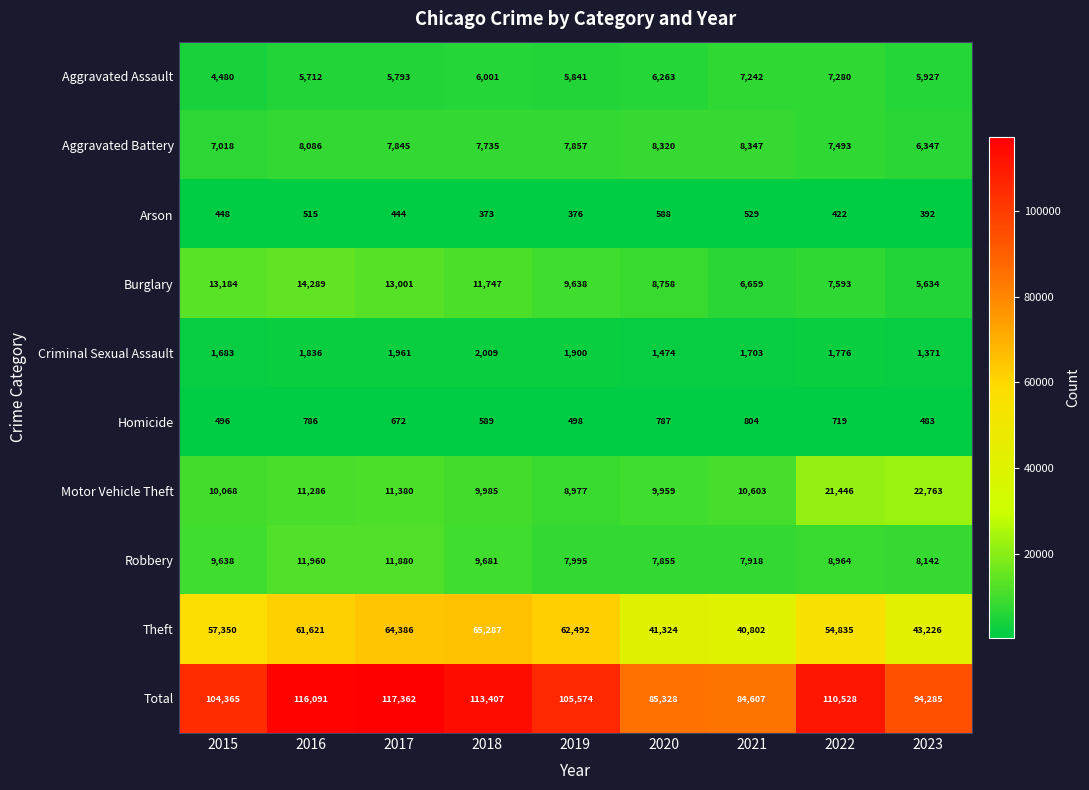

How many distinct data groups are displayed?

10